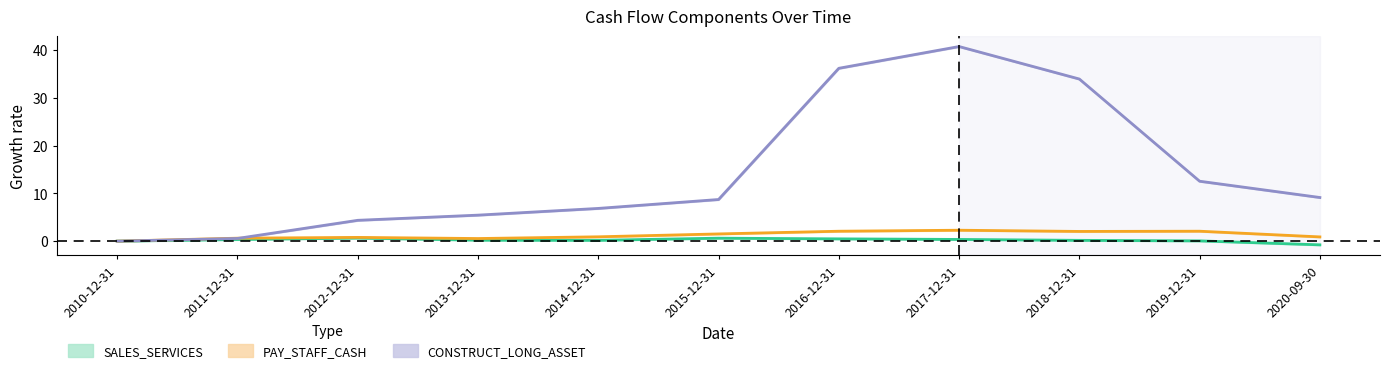

What is the difference between the SALES_SERVICES values at 2010-12-31 and 2017-12-31?

0.4